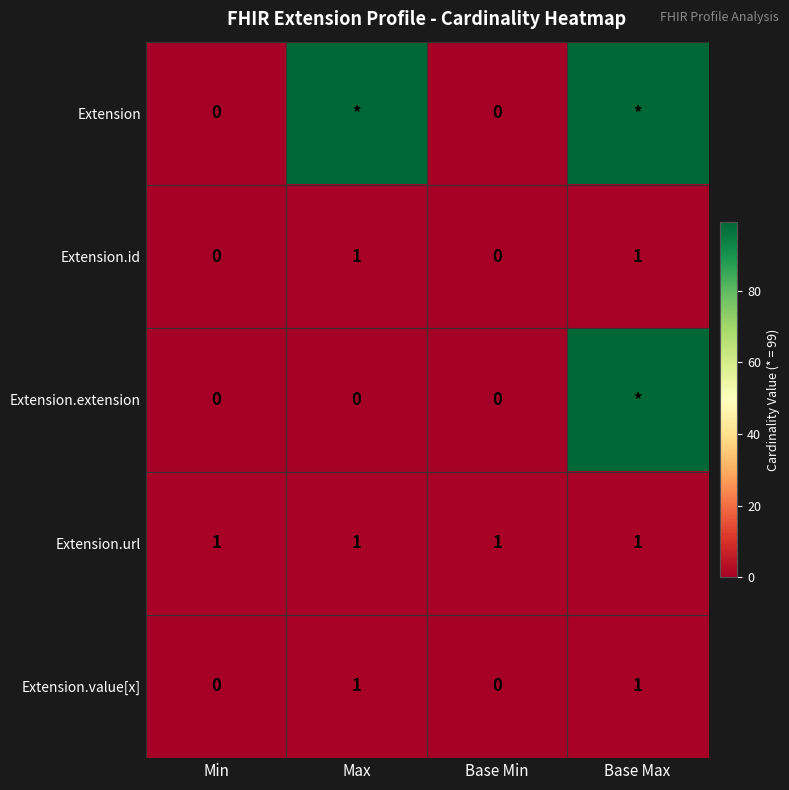

Is the value of Extension.id at Base Max greater than the value of Extension.extension at Max?

Yes